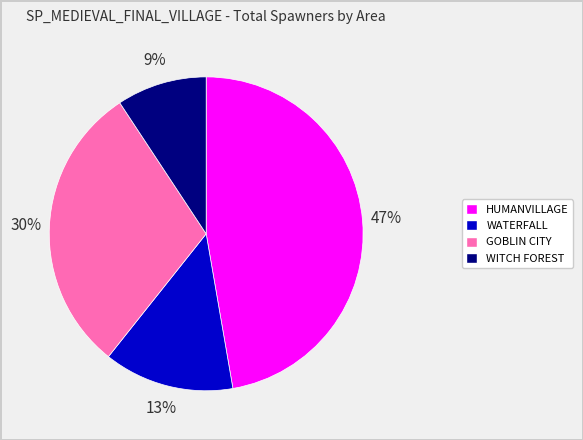

Does any single category account for the majority?

No